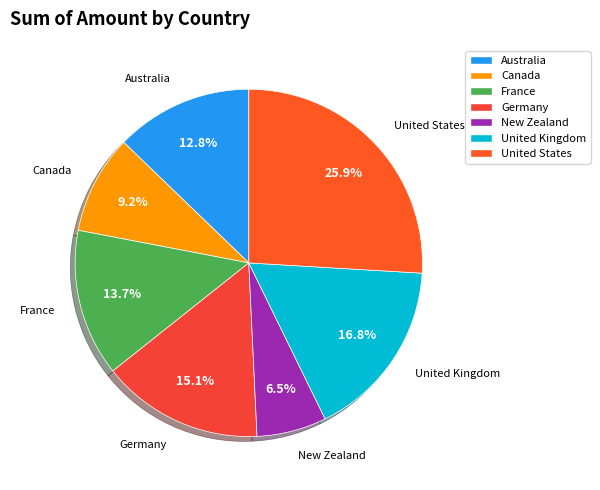

How much of the chart is everything except United States?

74.1%